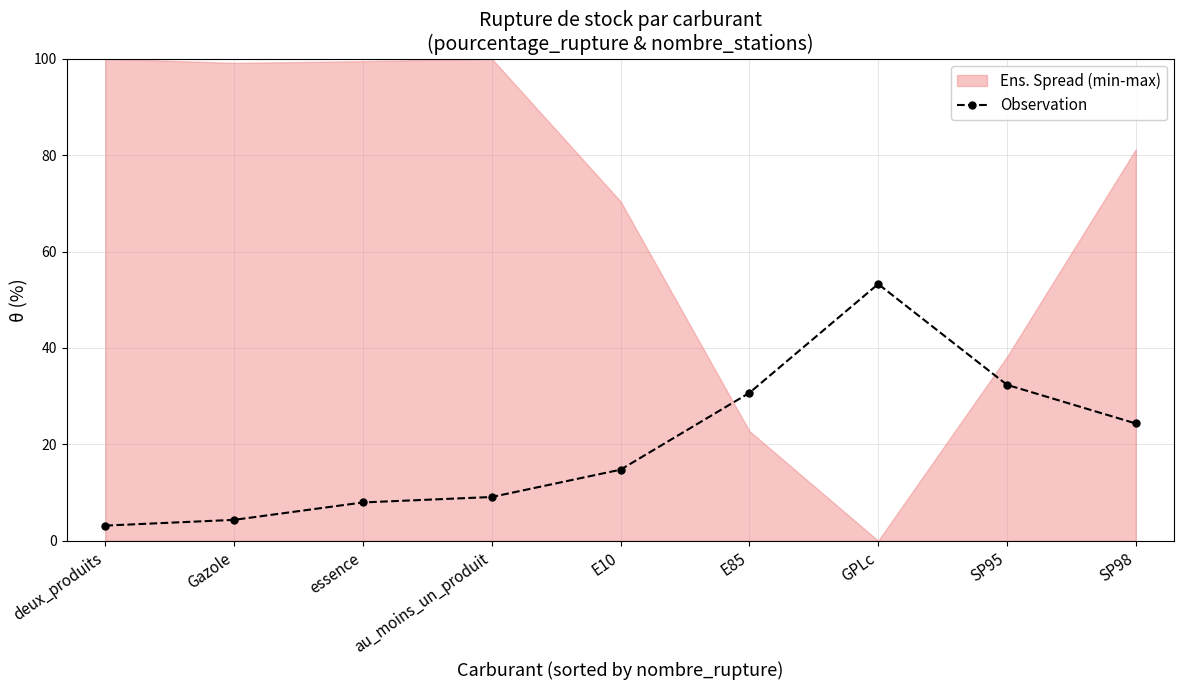

Does the chart have visible grid lines?

Yes